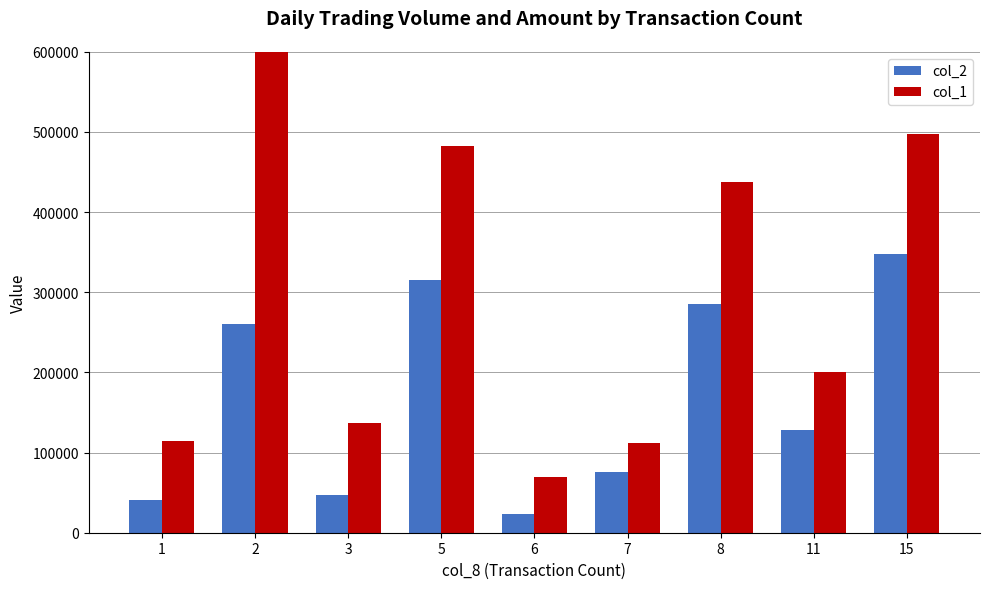

What is the difference between the second highest and minimum values in the col_2 series?

292170